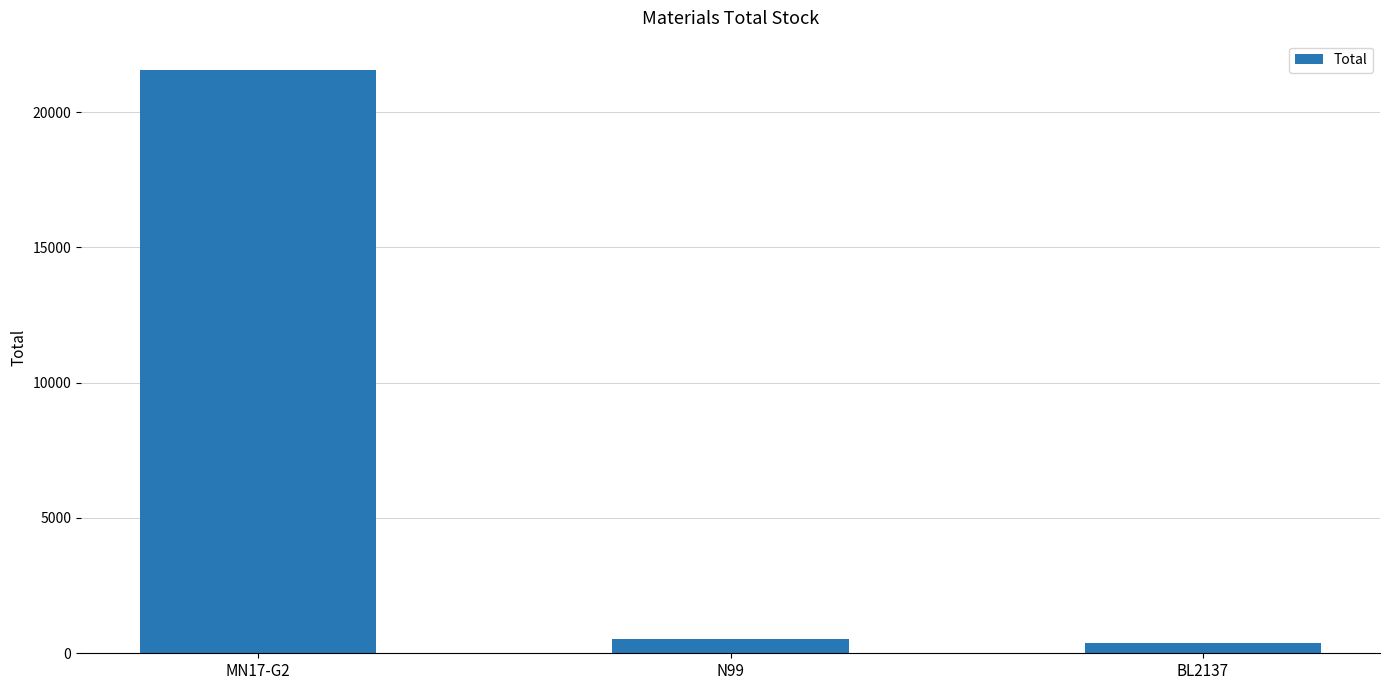

Count the number of data series in this chart.

1